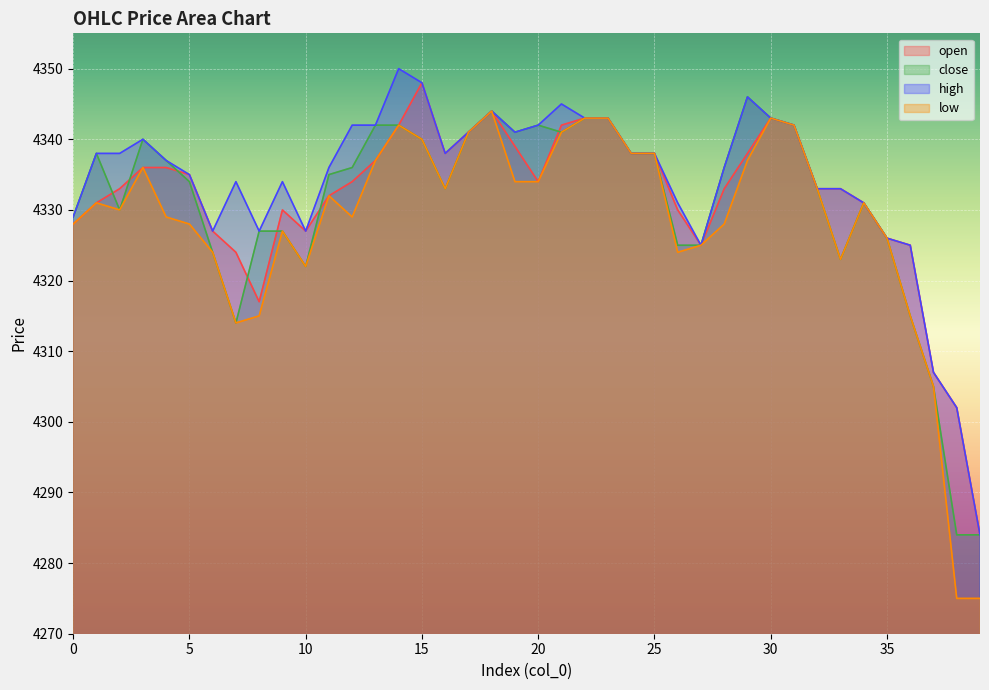

At which category is the sum across all series the highest?

14